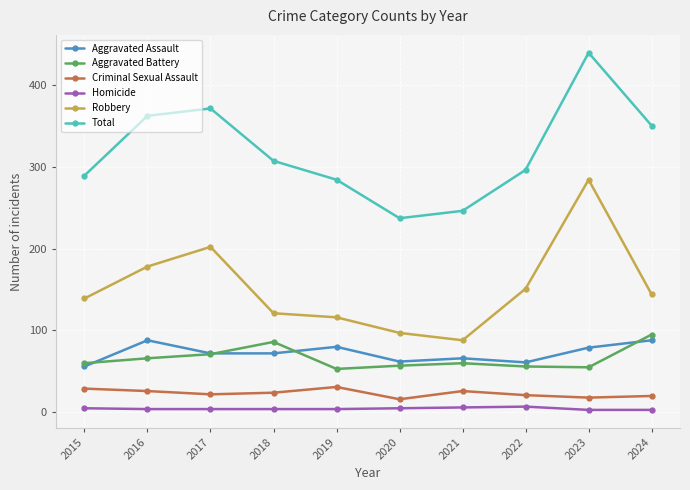

True or false: Robbery has more than 0 points higher than both neighbors.

True